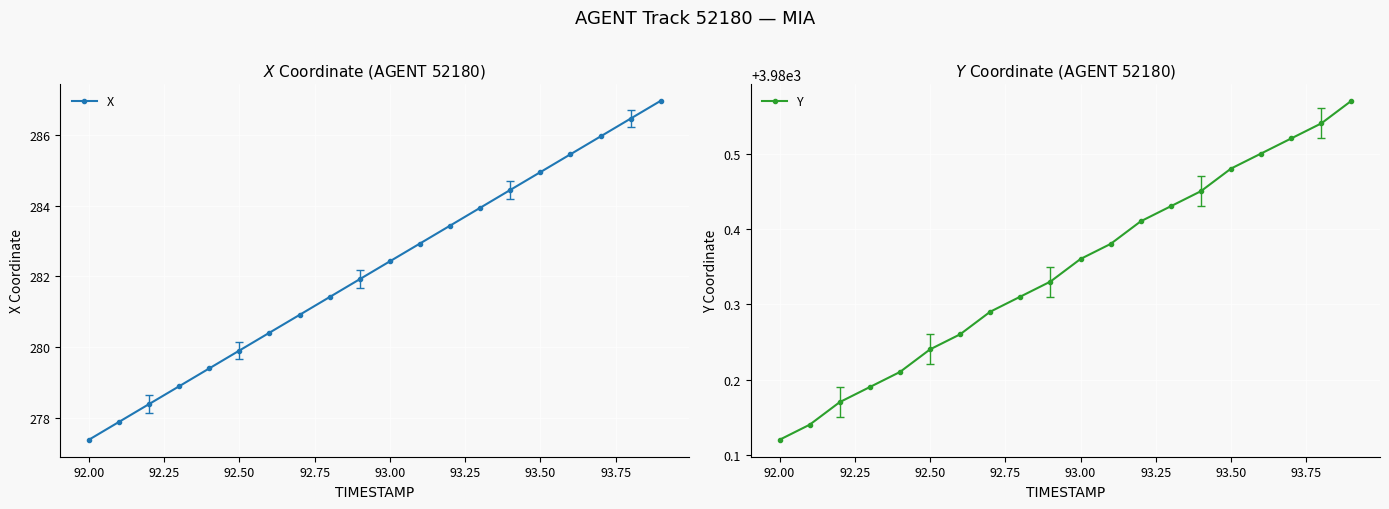

True or false: X has more than 2 points higher than both neighbors.

False